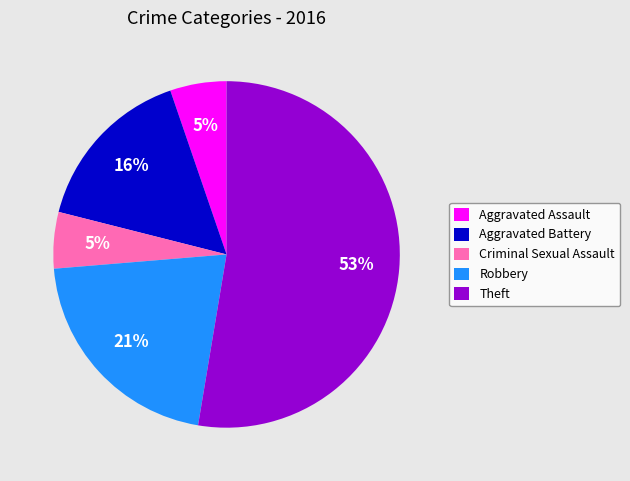

To the nearest percent, what portion does Theft represent?

53%